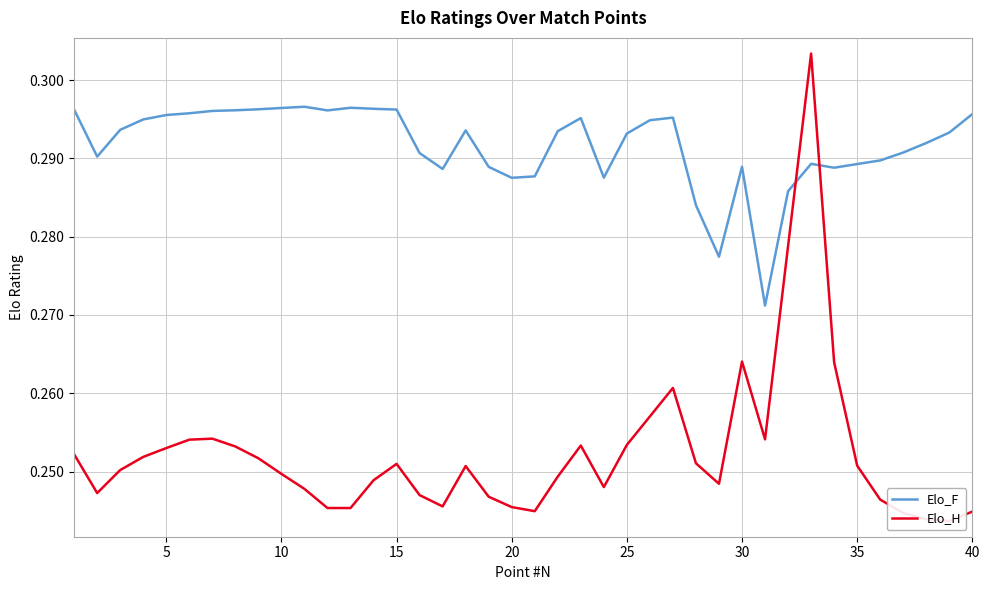

The Elo_F series shows 0.4 at 35. True or false?

False